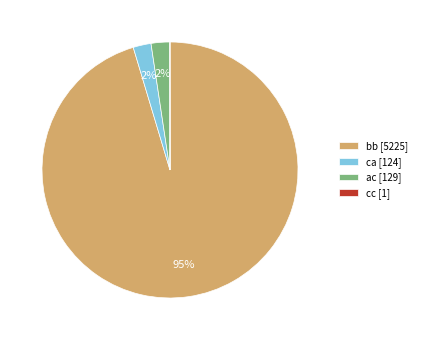

Do bb [5225] and ca [124] together represent more than half of the pie?

Yes